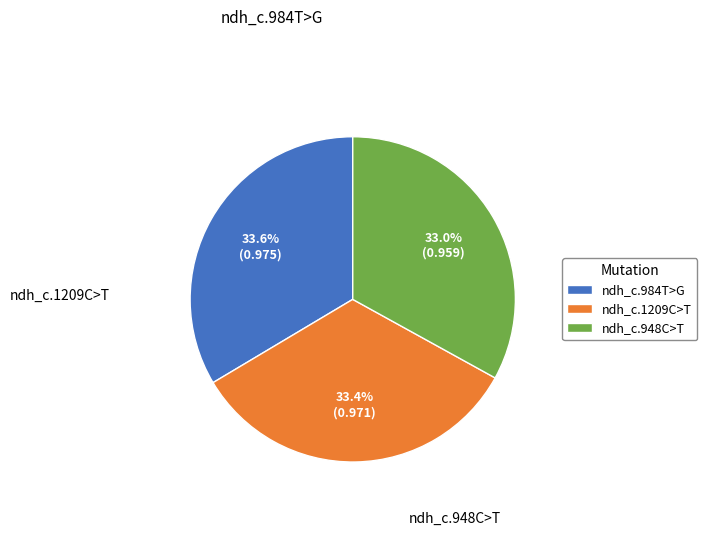

To the nearest percent, what portion does ndh_c.984T>G represent?

34%